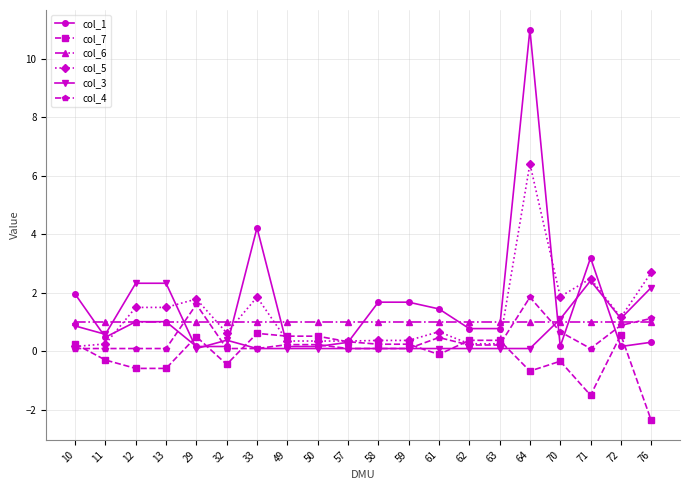

The col_3 series shows 0.6 at 11. True or false?

True